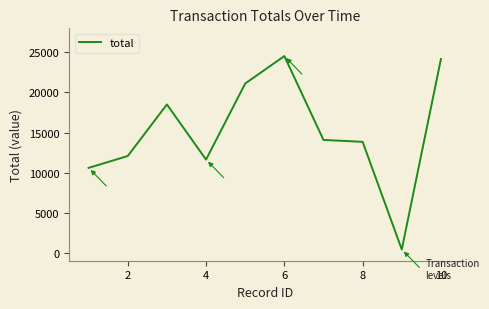

What is the greatest value displayed?

24540.3